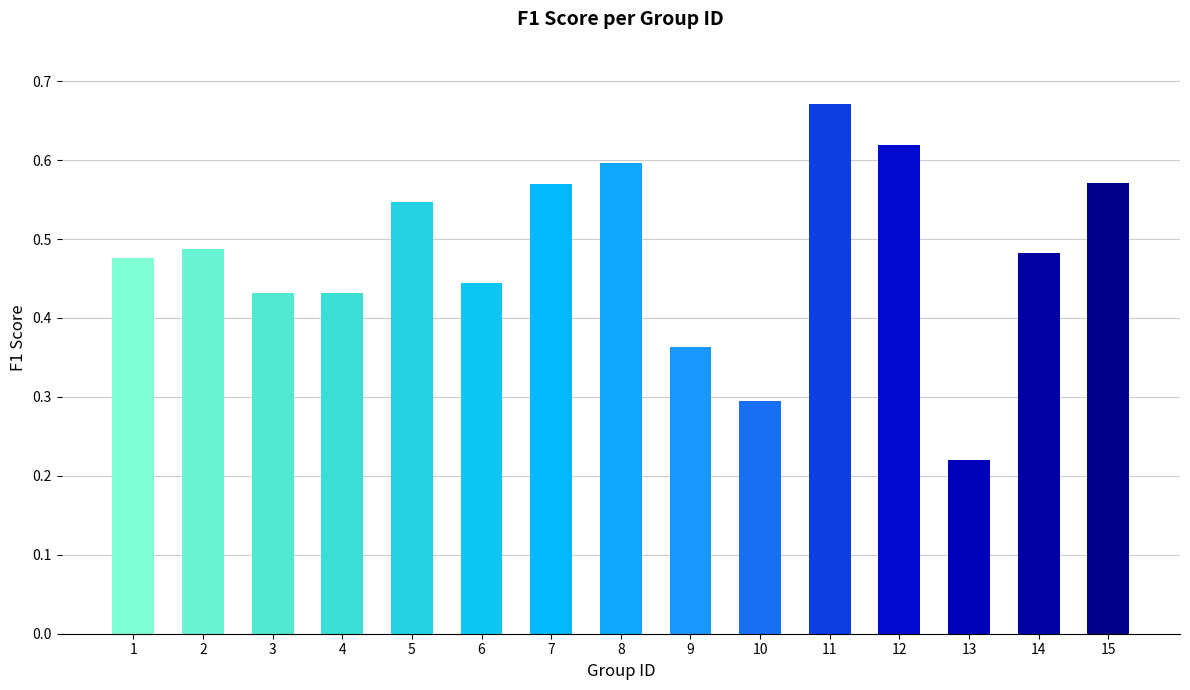

Between 5 and 6, which is larger?

5